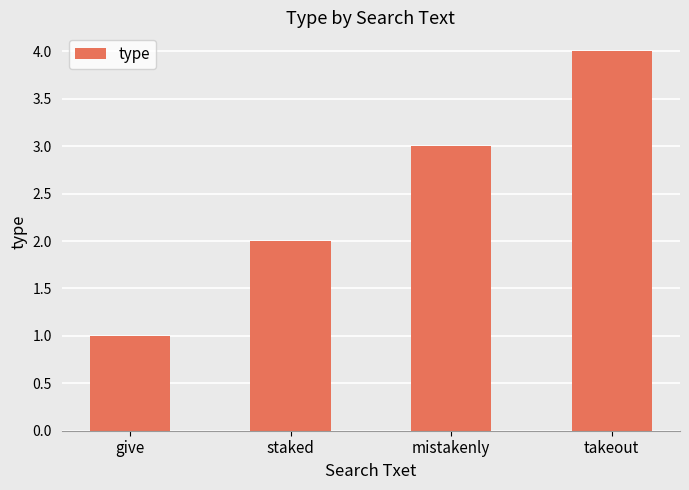

What is the label of the 2nd bar from the left?

staked